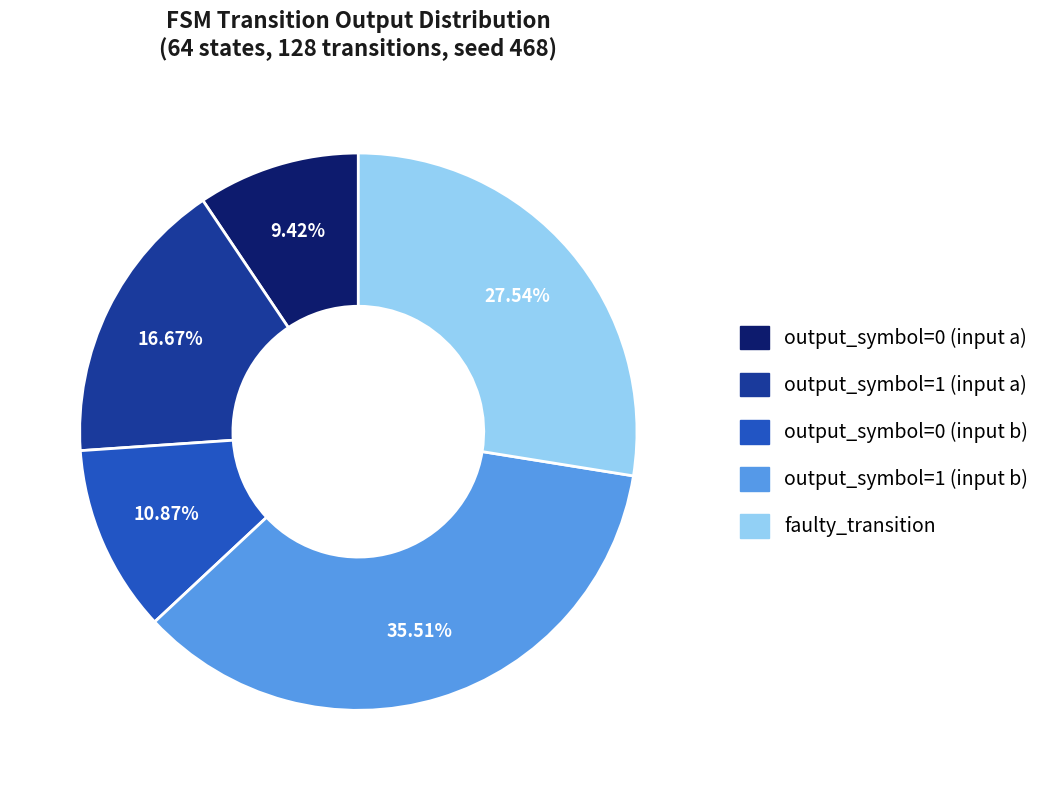

Combined, what portion of the pie is output_symbol=1 (input b) and faulty_transition?

63.0%